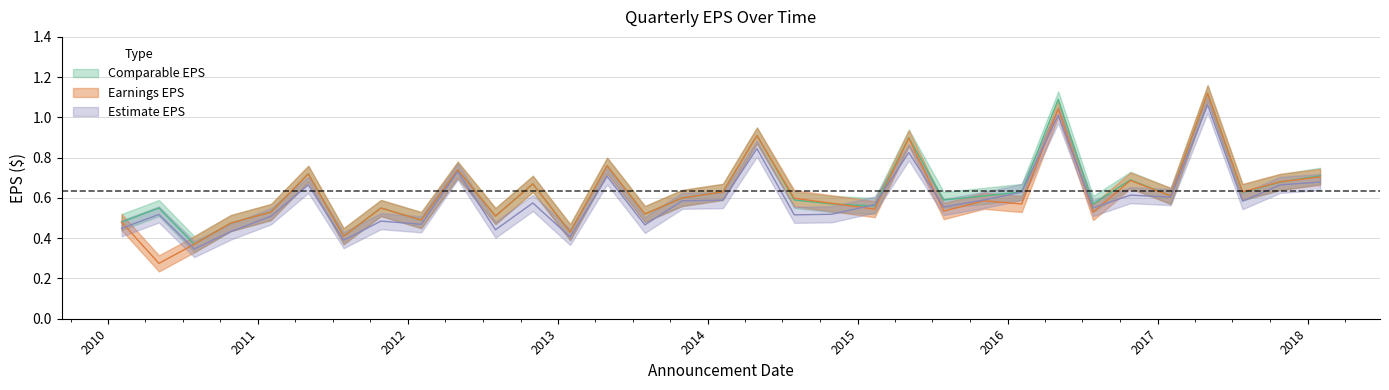

At which category is the sum across all series the highest?

2017-05-02